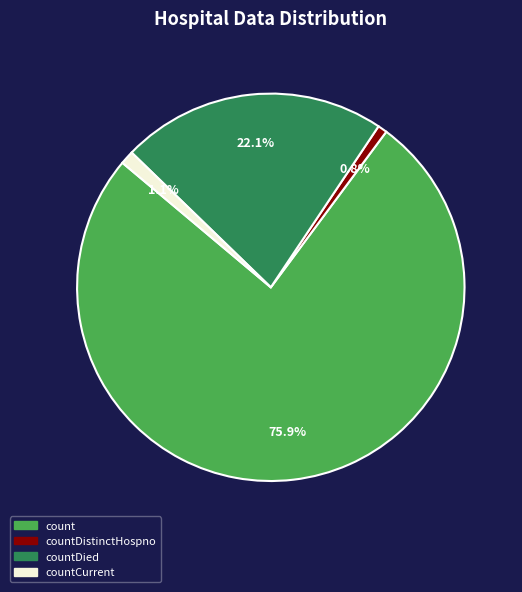

Does any single category account for the majority?

Yes